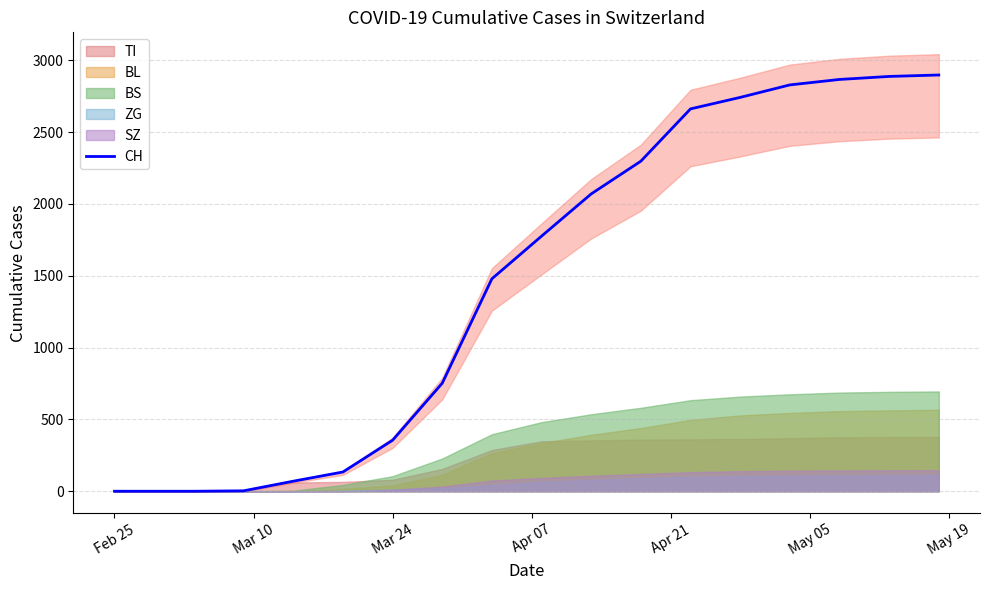

Reading right to left, extract all data points from this chart.

2898	2888	2867	2829	2742	2662	2298	2070	1776	1479	752	355	134	70	3	0	0	0